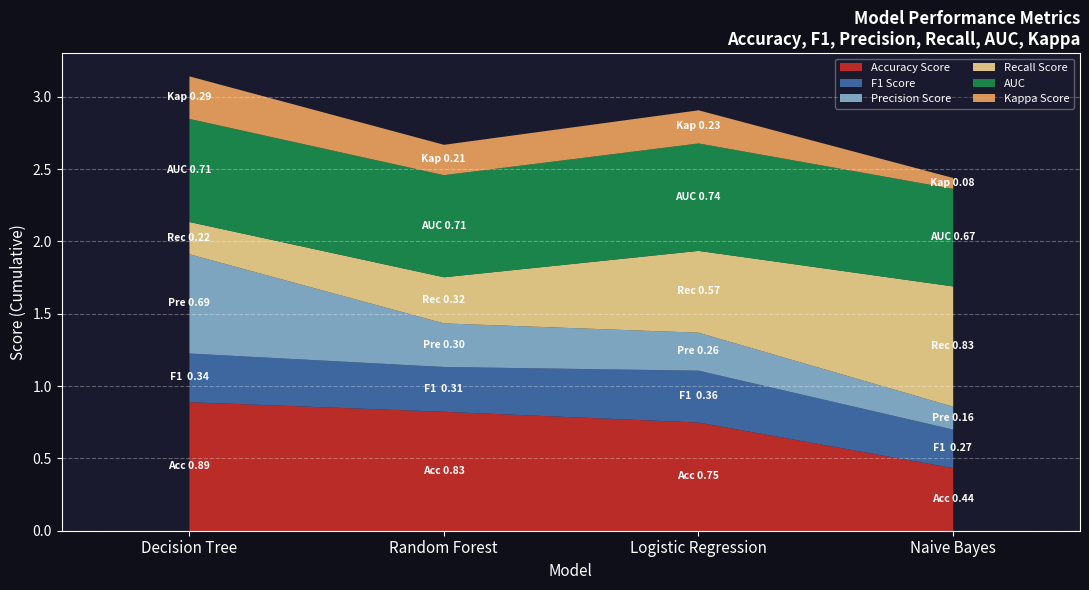

At how many categories does at least one series exceed 0?

4